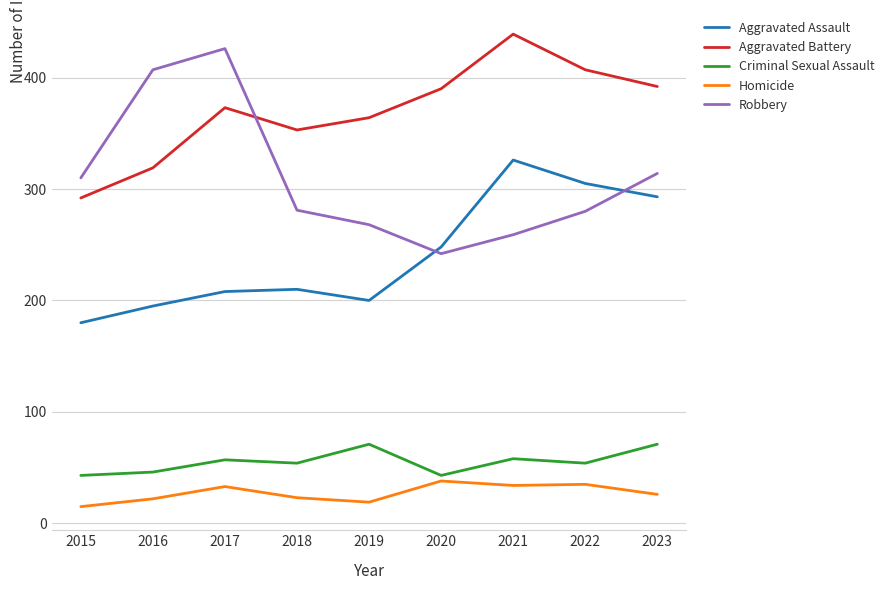

True or false: Criminal Sexual Assault has a value of 83 at 2016.

False